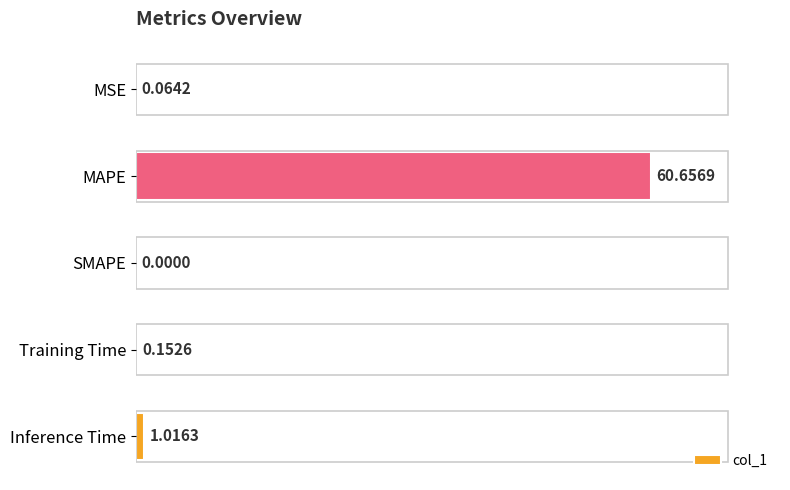

Which has a higher value, Training Time or SMAPE?

Training Time